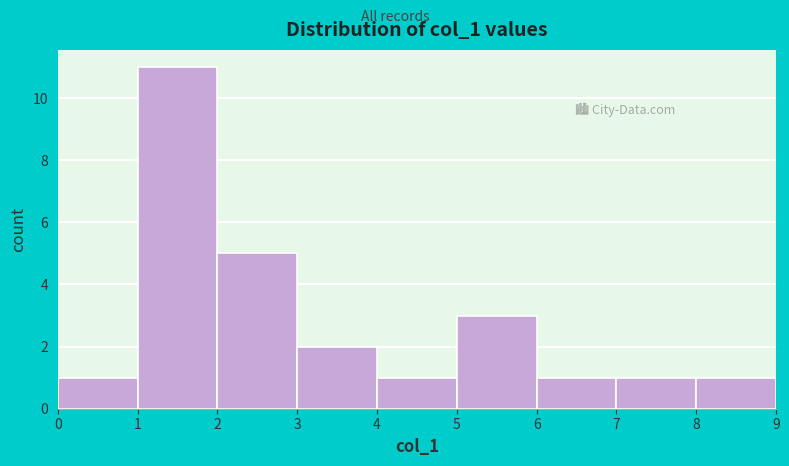

Reading left to right, transcribe this chart: for each bar, give the range it covers on the x-axis and its height. The values are not printed on the chart, so give them approximately, as read against the axis.

0 to 1: 1
1 to 2: 11
2 to 3: 5
3 to 4: 2
4 to 5: 1
5 to 6: 3
6 to 7: 1
7 to 8: 1
8 to 9: 1